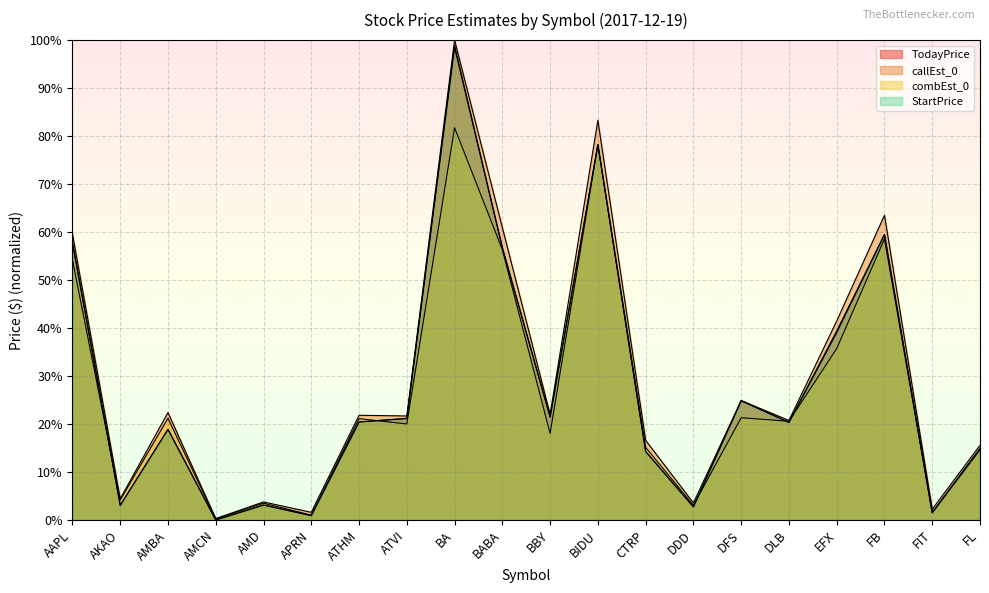

At how many categories does at least one series exceed 69?

2